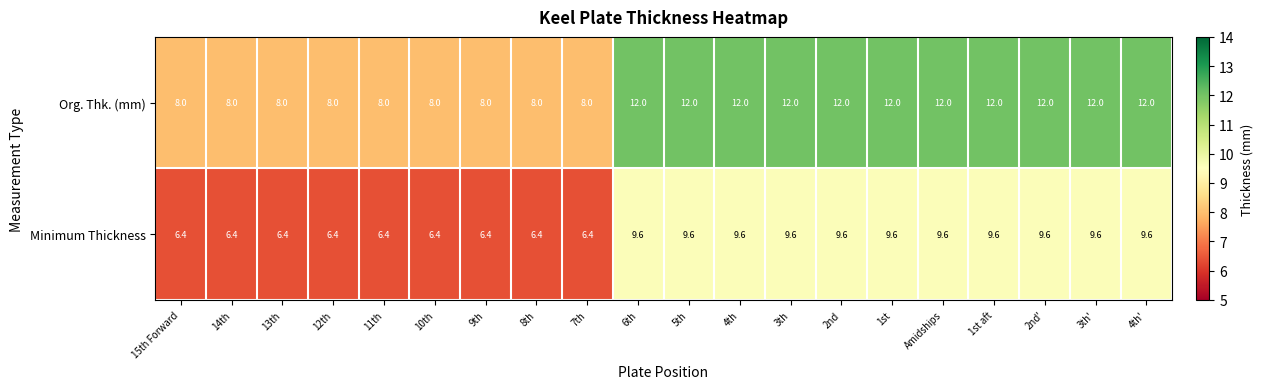

Which series has the largest total across all categories?

Org. Thk. (mm)